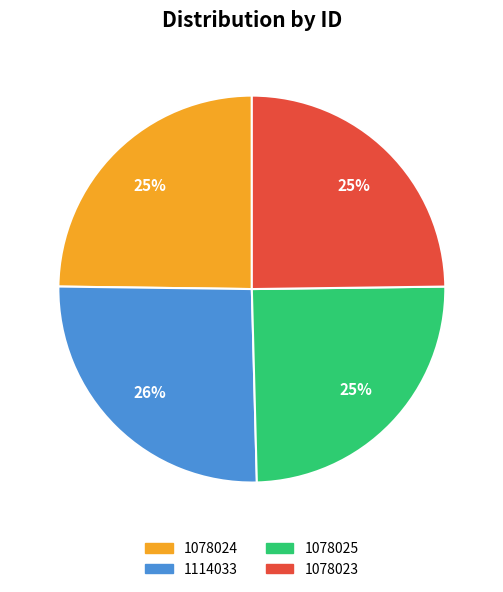

The 1078024 slice represents 25% of the pie. True or false?

True